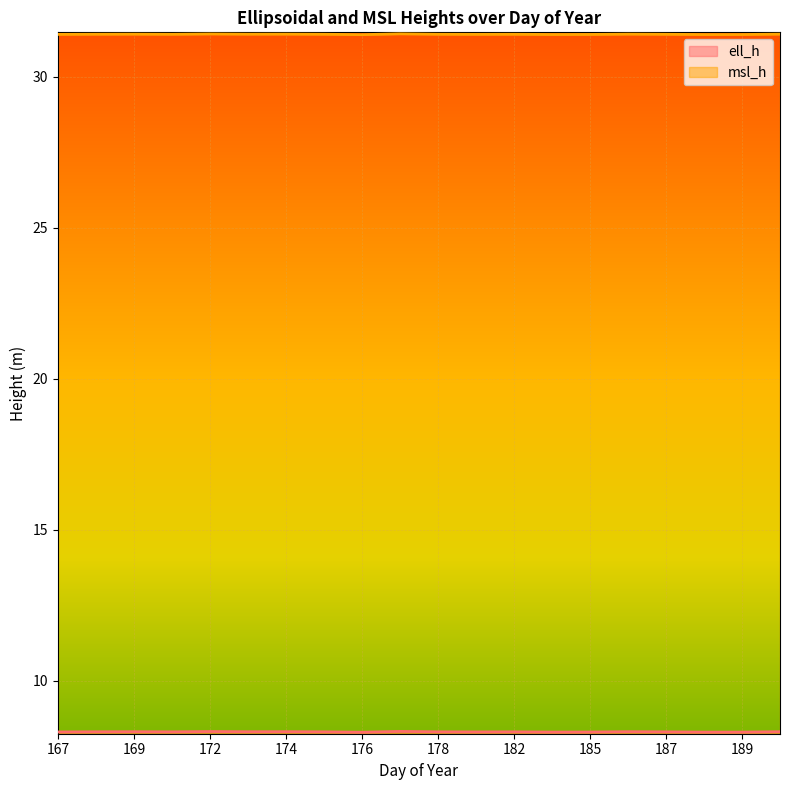

What are all the series names shown in the legend?

ell_h, msl_h